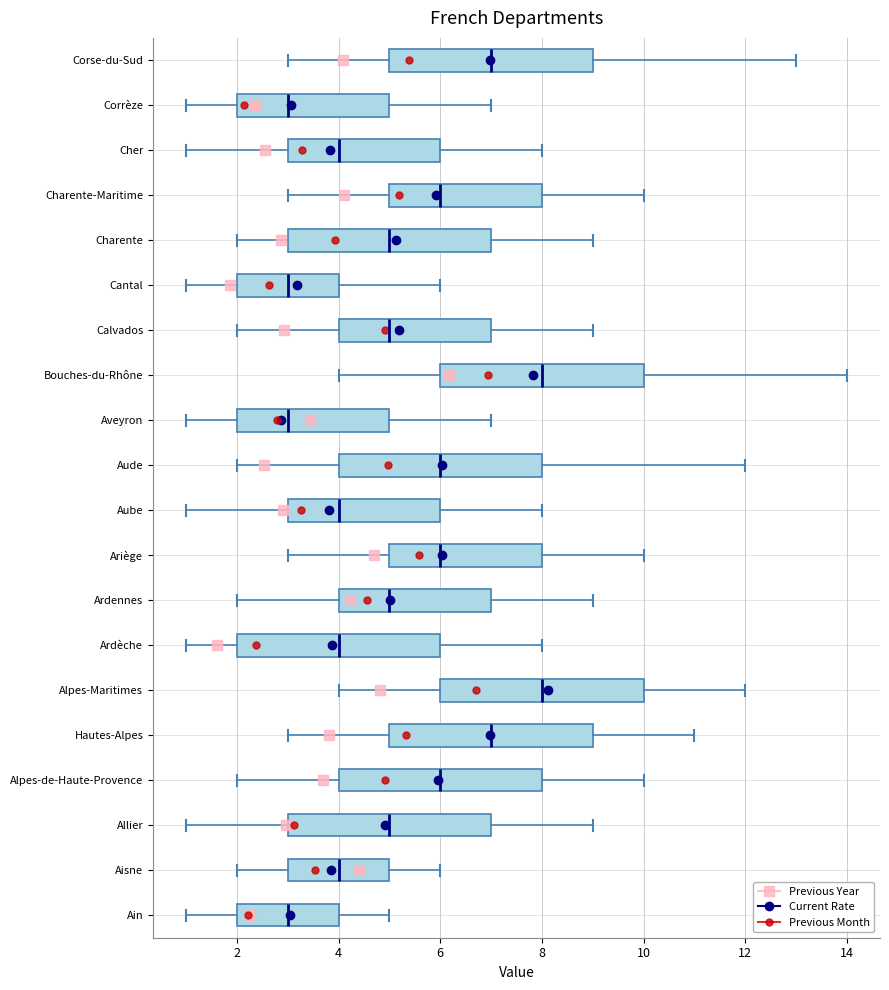

Reading bottom to top, transcribe this box plot: for each box, give where its median line is, the range the box spans, and where its two whiskers end, as read against the x-axis. The values are not printed on the chart, so give them approximately, as read against the axis.

Ain: median 3, box 2 to 4, whiskers 1 to 5
Aisne: median 4, box 3 to 5, whiskers 2 to 6
Allier: median 5, box 3 to 7, whiskers 1 to 9
Alpes-de-Haute-Provence: median 6, box 4 to 8, whiskers 2 to 10
Hautes-Alpes: median 7, box 5 to 9, whiskers 3 to 11
Alpes-Maritimes: median 8, box 6 to 10, whiskers 4 to 12
Ardèche: median 4, box 2 to 6, whiskers 1 to 8
Ardennes: median 5, box 4 to 7, whiskers 2 to 9
Ariège: median 6, box 5 to 8, whiskers 3 to 10
Aube: median 4, box 3 to 6, whiskers 1 to 8
Aude: median 6, box 4 to 8, whiskers 2 to 12
Aveyron: median 3, box 2 to 5, whiskers 1 to 7
Bouches-du-Rhône: median 8, box 6 to 10, whiskers 4 to 14
Calvados: median 5, box 4 to 7, whiskers 2 to 9
Cantal: median 3, box 2 to 4, whiskers 1 to 6
Charente: median 5, box 3 to 7, whiskers 2 to 9
Charente-Maritime: median 6, box 5 to 8, whiskers 3 to 10
Cher: median 4, box 3 to 6, whiskers 1 to 8
Corrèze: median 3, box 2 to 5, whiskers 1 to 7
Corse-du-Sud: median 7, box 5 to 9, whiskers 3 to 13